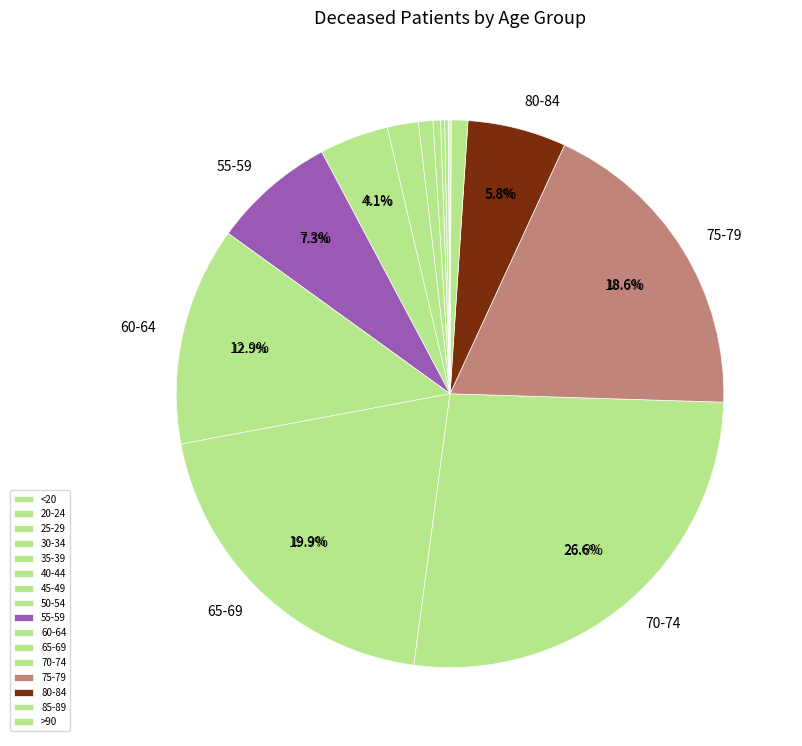

The 80-84 slice represents 6% of the pie. True or false?

True